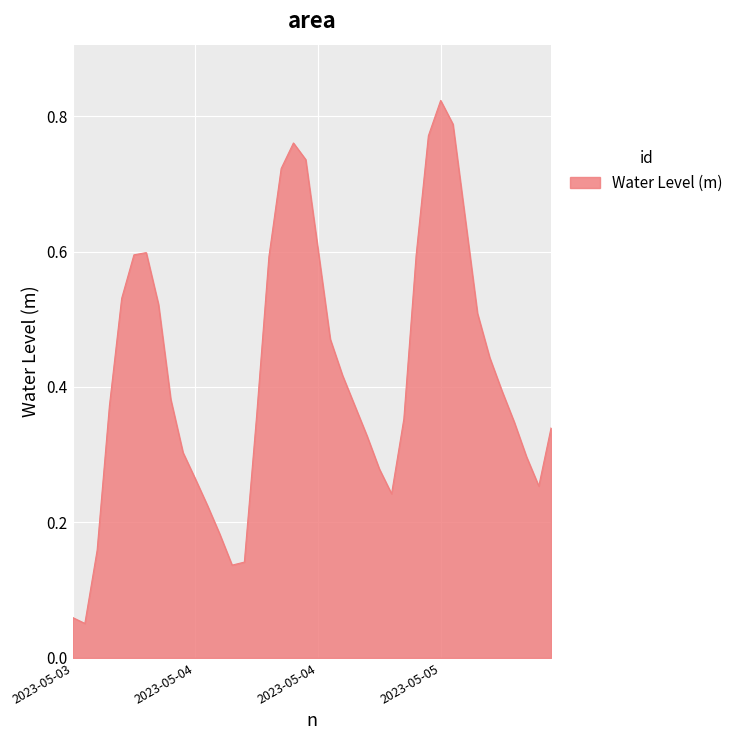

Reading left to right, what are all the values shown in this chart?

0.1	0.1	0.2	0.4	0.5	0.6	0.6	0.5	0.4	0.3	0.3	0.2	0.2	0.1	0.1	0.4	0.6	0.7	0.8	0.7	0.6	0.5	0.4	0.4	0.3	0.3	0.2	0.4	0.6	0.8	0.8	0.8	0.6	0.5	0.4	0.4	0.3	0.3	0.3	0.3